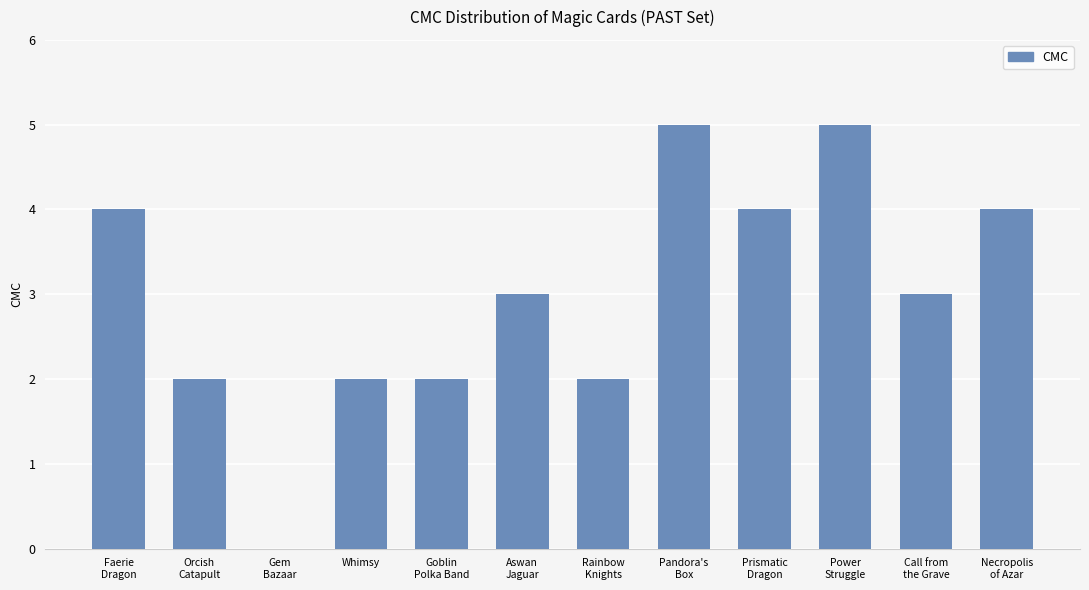

What is the greatest value displayed?

5